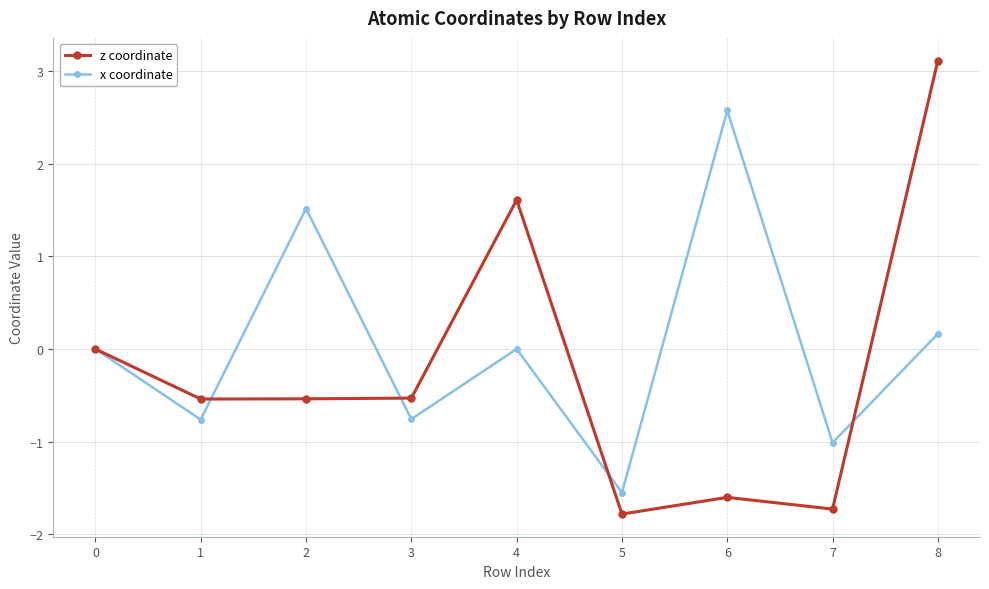

List the series in order of their peak value, highest first.

z coordinate, x coordinate